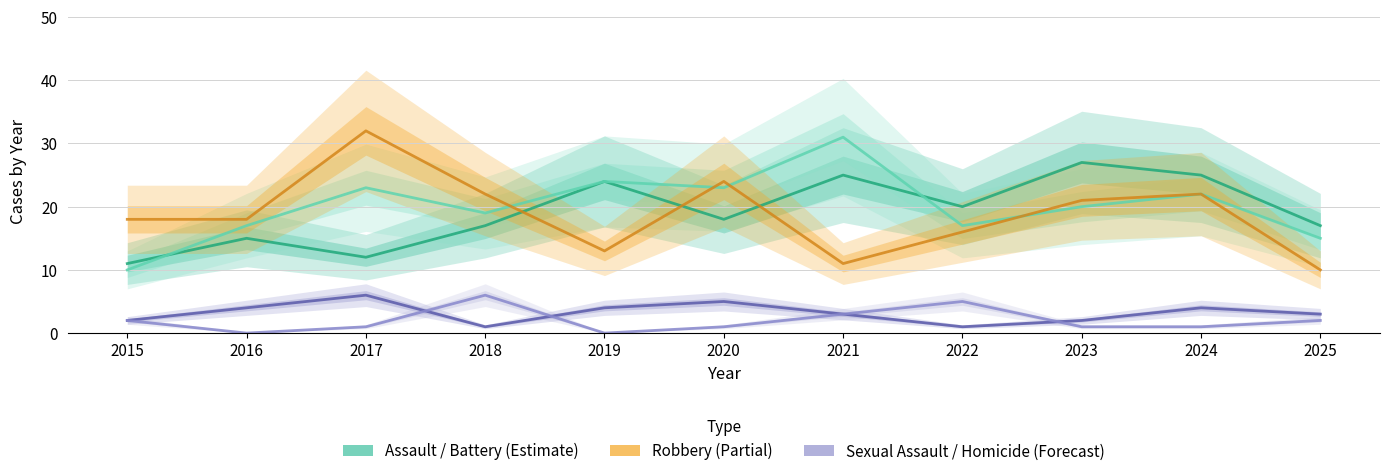

Rank the series by their maximum value, from lowest to highest.

Criminal Sexual Assault, Homicide, Aggravated Assault, Aggravated Battery, Robbery